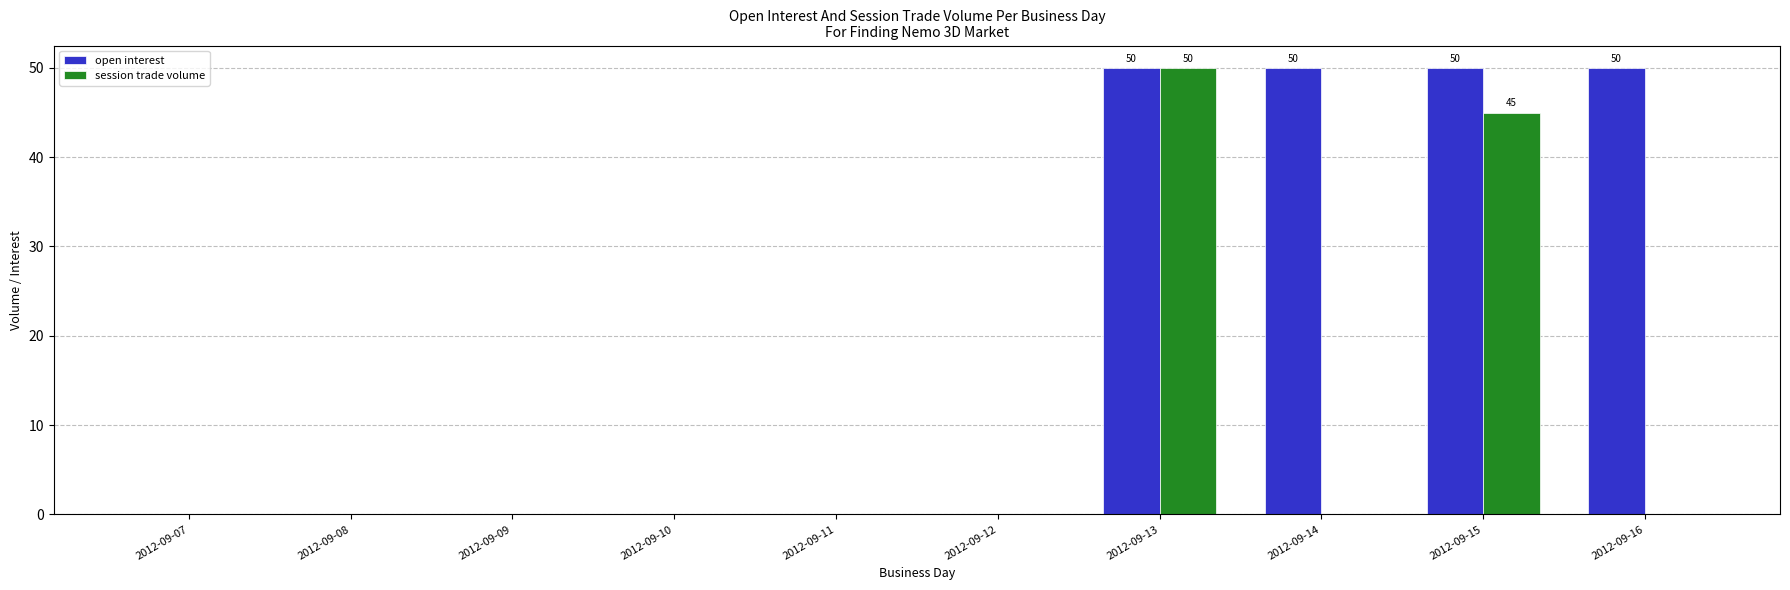

Reading left to right, list all the values displayed in this chart.

open interest: 0	0	0	0	0	0	50	50	50	50
session trade volume: 0	0	0	0	0	0	50	0	45	0